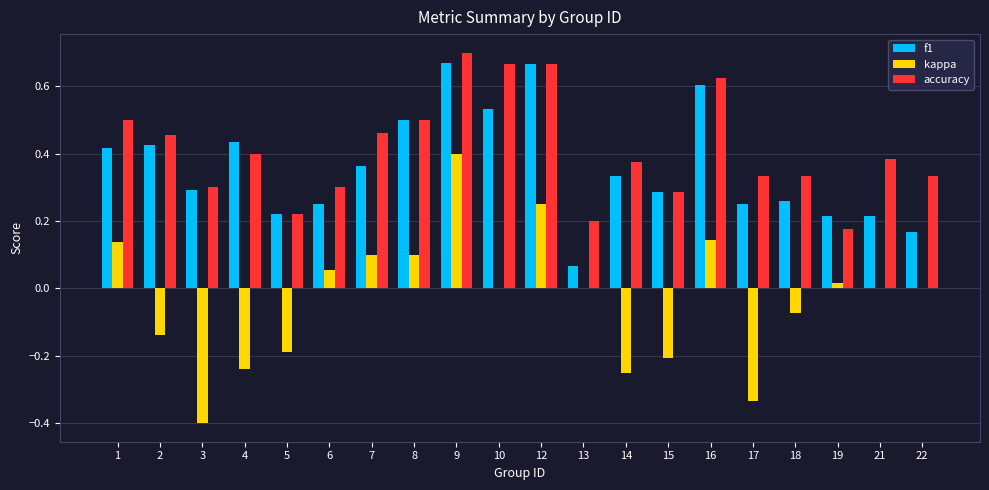

The value of kappa at 19 is 0.0. True or false?

True